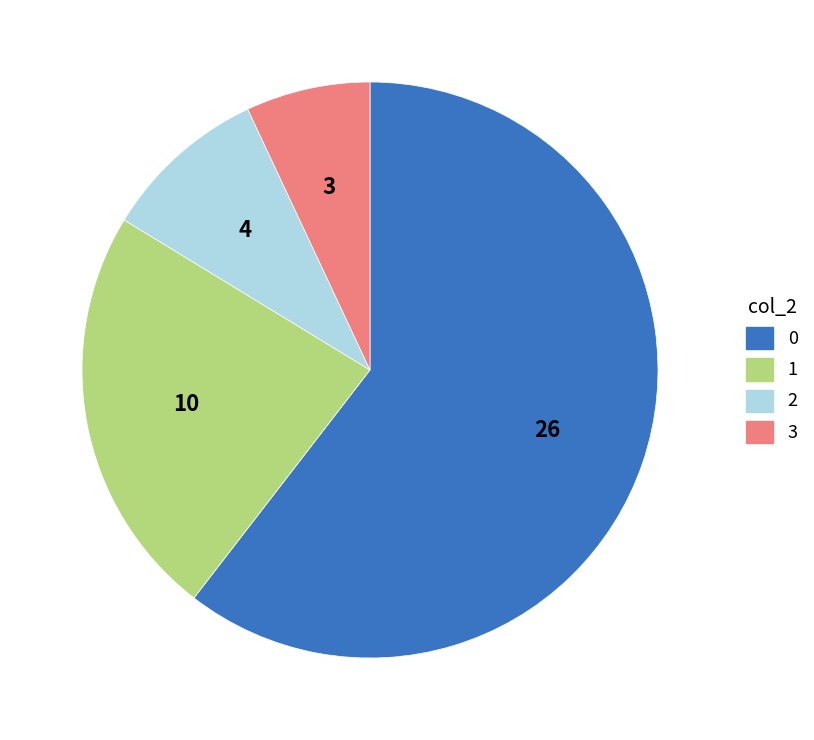

How many segments does this pie chart have?

4